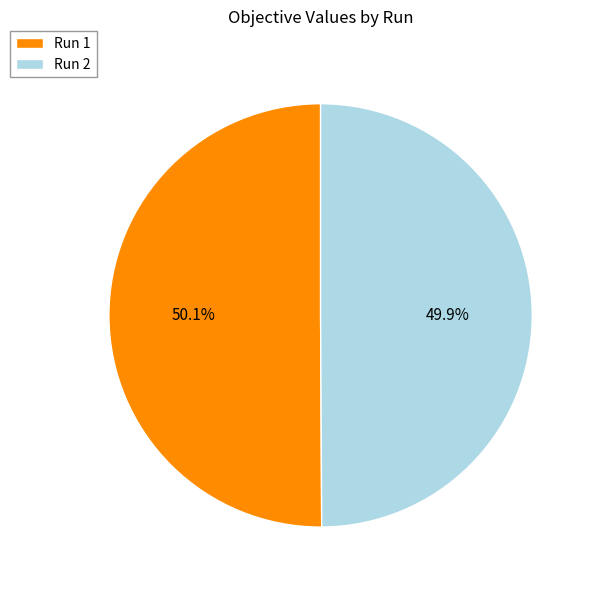

Is it true that Run 1 is 41% of the pie?

False